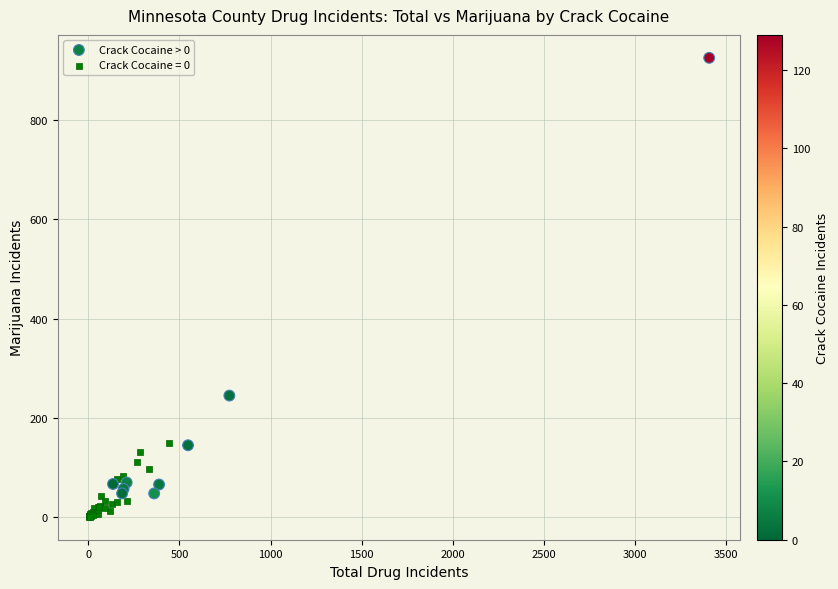

Which series reaches the maximum Y coordinate?

Crack Cocaine > 0